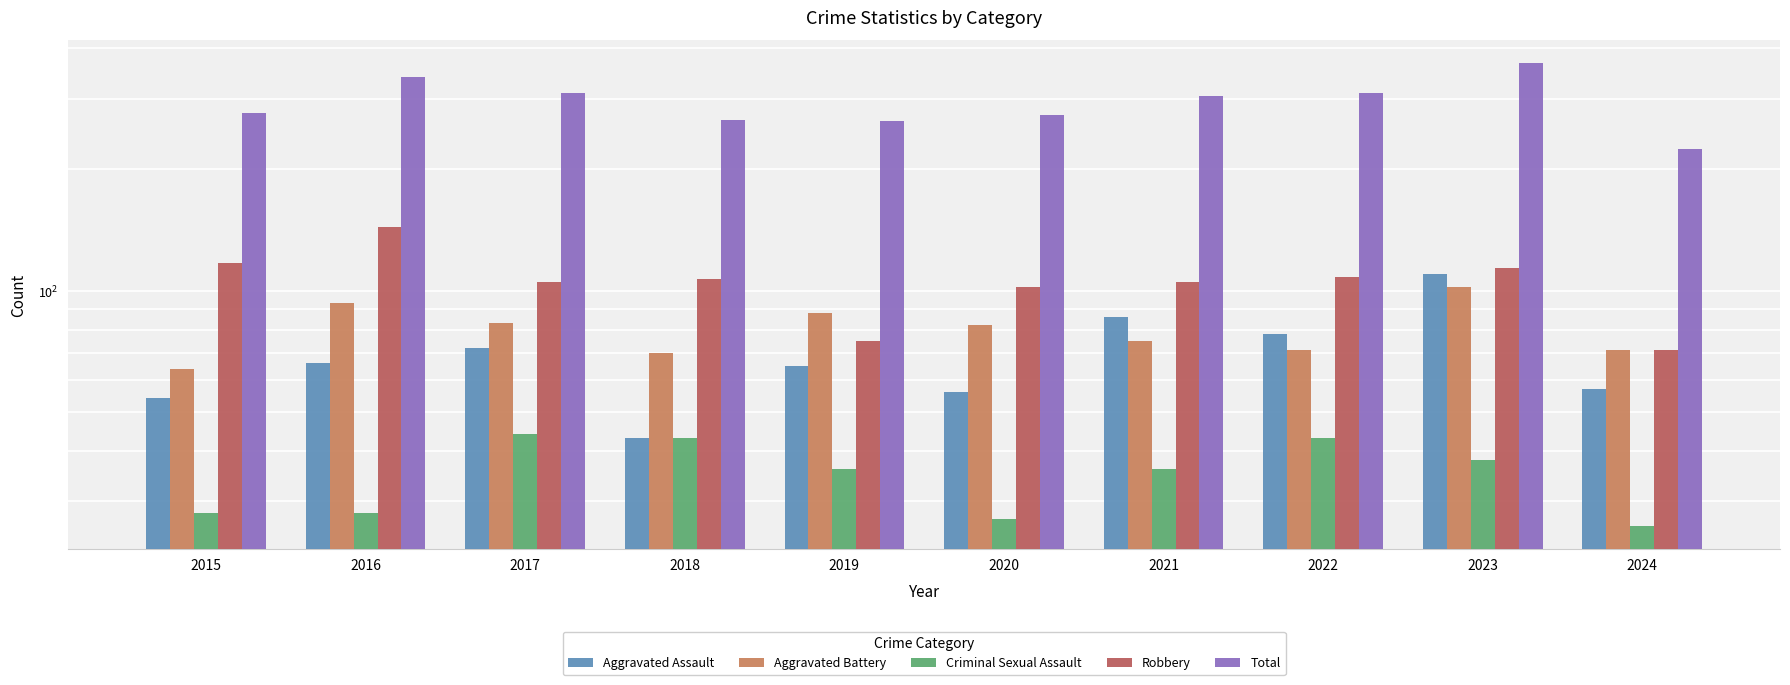

Reading left to right, extract all data points from this chart.

Aggravated Assault: 2015=54	2016=66	2017=72	2018=43	2019=65	2020=56	2021=86	2022=78	2023=110	2024=57
Aggravated Battery: 2015=64	2016=93	2017=83	2018=70	2019=88	2020=82	2021=75	2022=71	2023=102	2024=71
Criminal Sexual Assault: 2015=28	2016=28	2017=44	2018=43	2019=36	2020=27	2021=36	2022=43	2023=38	2024=26
Robbery: 2015=117	2016=144	2017=105	2018=107	2019=75	2020=102	2021=105	2022=108	2023=114	2024=71
Total: 2015=276	2016=339	2017=309	2018=265	2019=264	2020=273	2021=304	2022=310	2023=367	2024=225